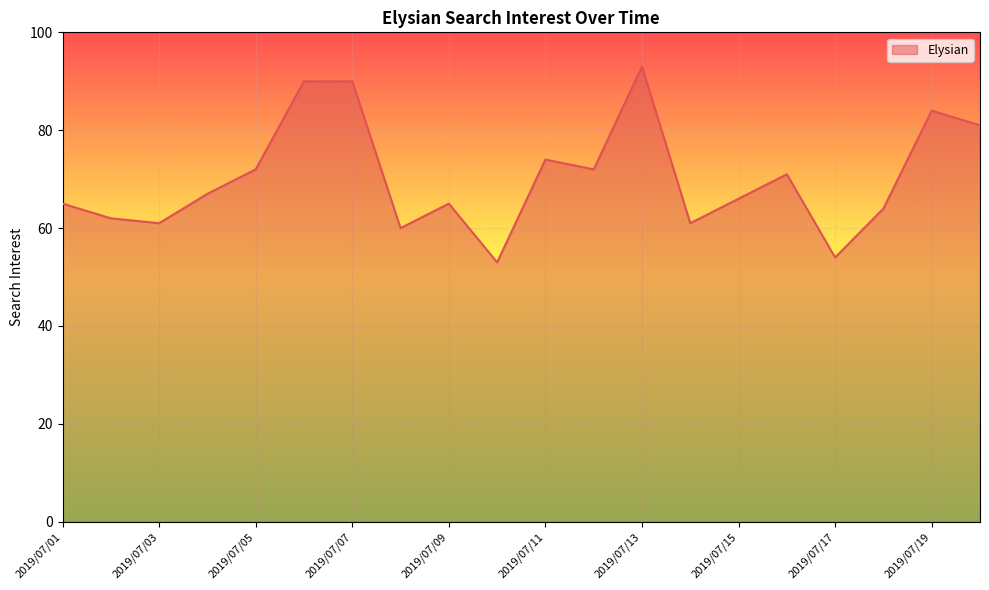

What is the maximum value shown in the chart?

93